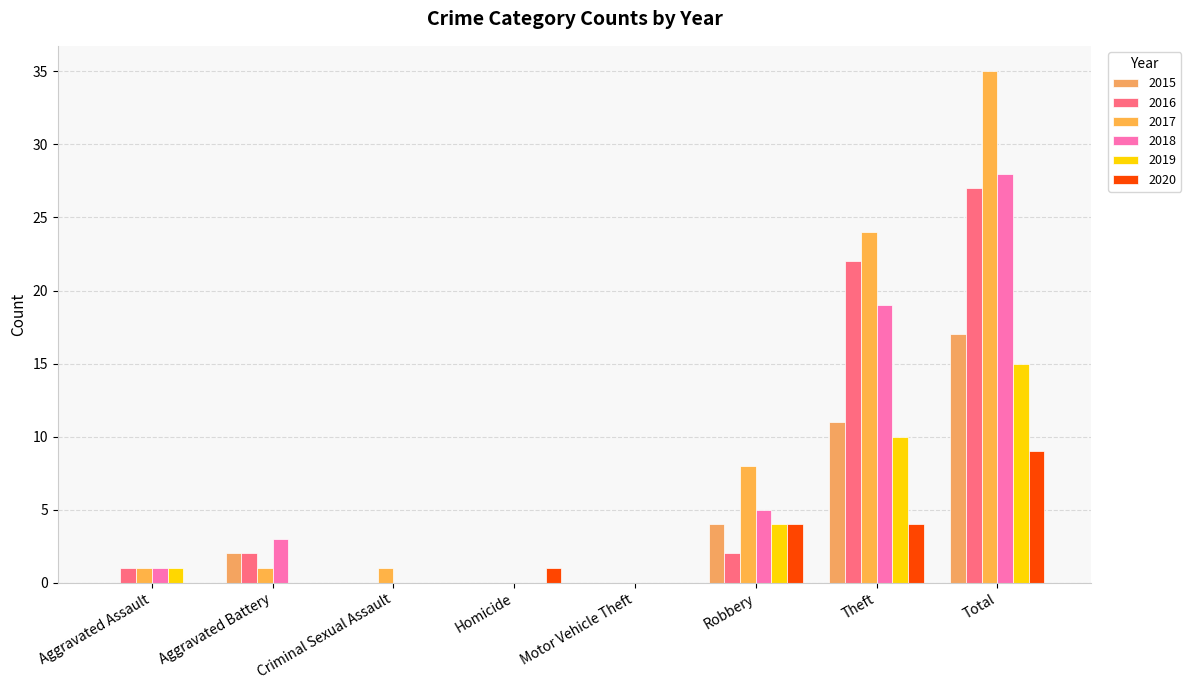

At how many categories does at least one series exceed 15?

2